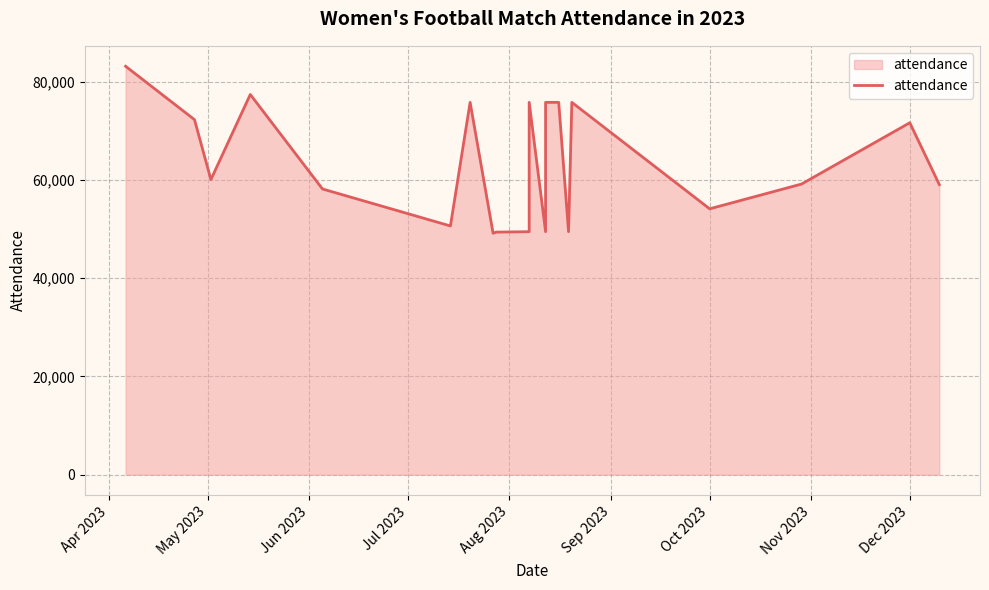

True or false: the data has more than 2 interior local peaks.

True